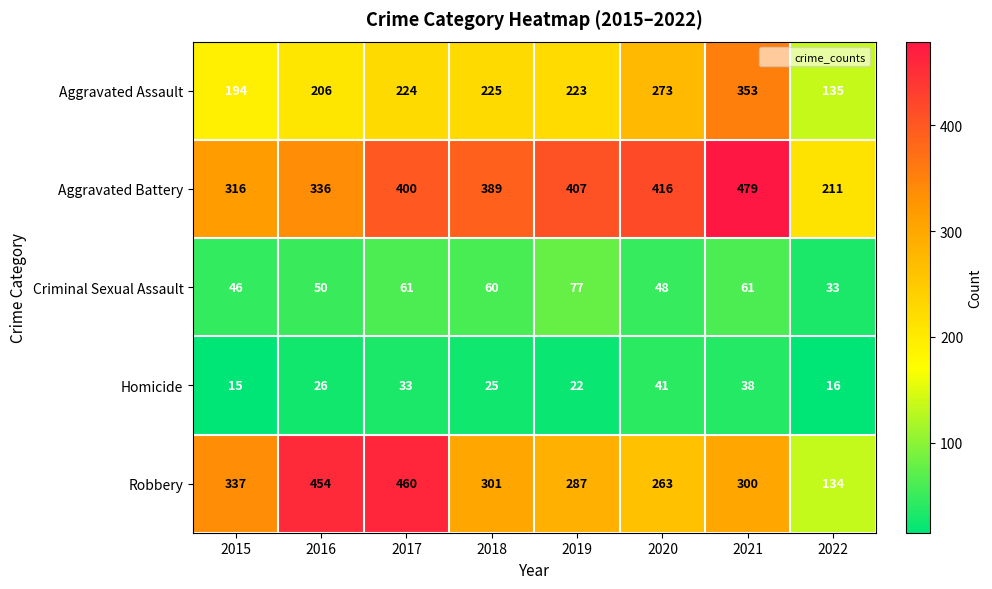

What is the difference between the second highest and second lowest values in the Aggravated Battery series?

100